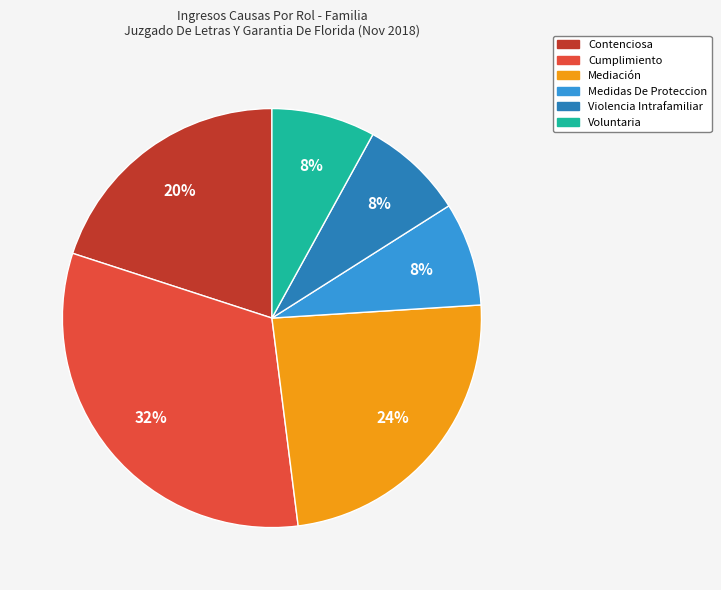

The Cumplimiento slice represents 20% of the pie. True or false?

False